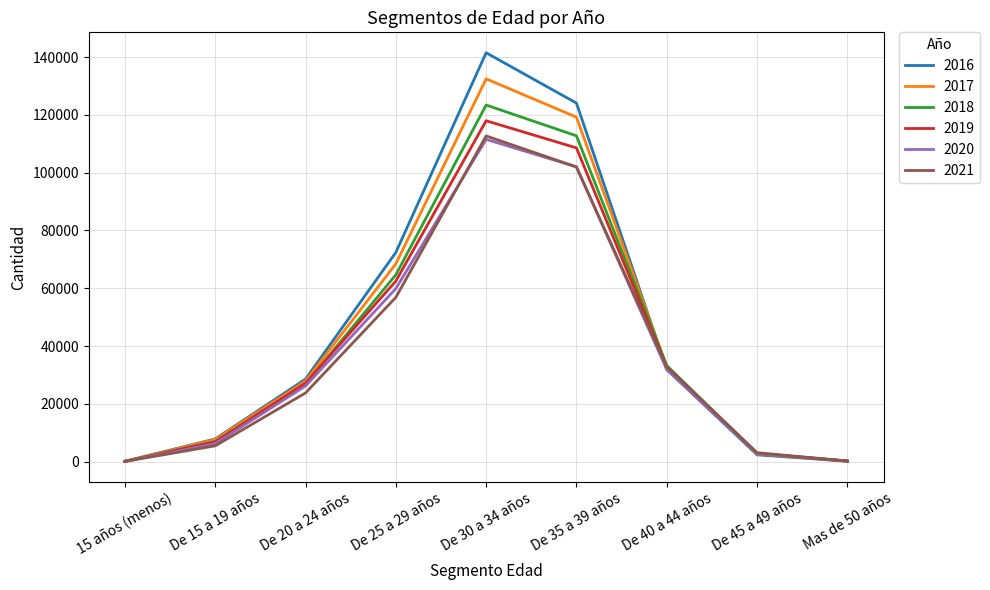

At how many categories does at least one series exceed 133285?

1